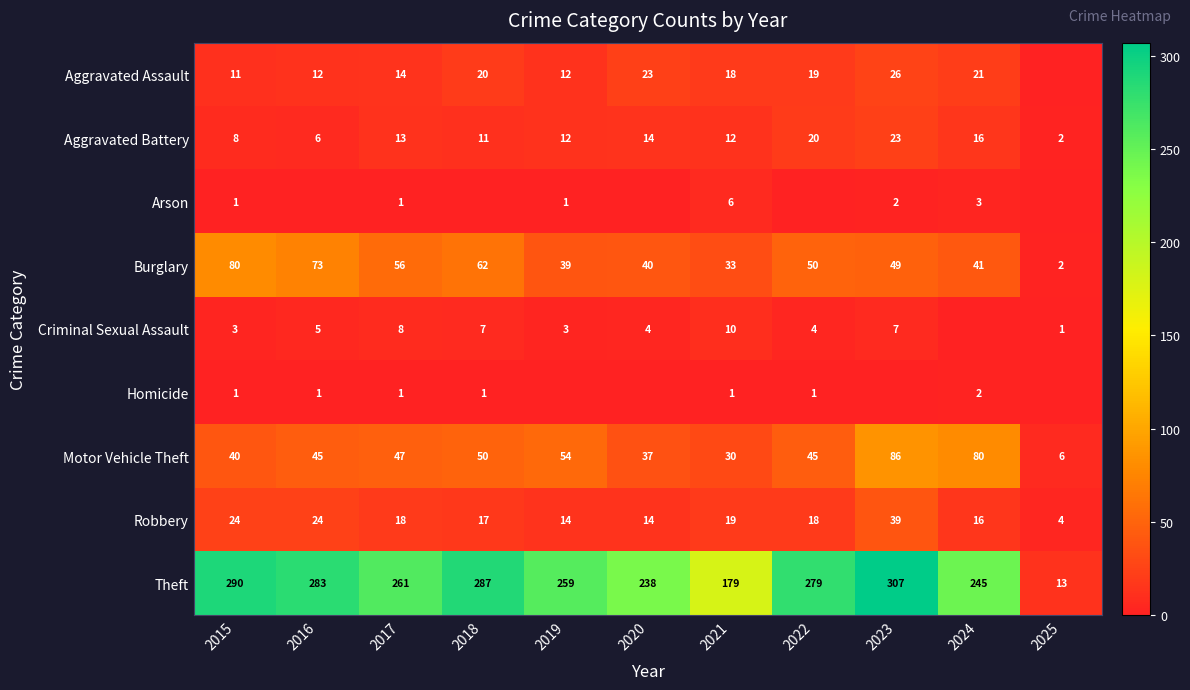

The value of Motor Vehicle Theft at 2024 is 80. True or false?

True